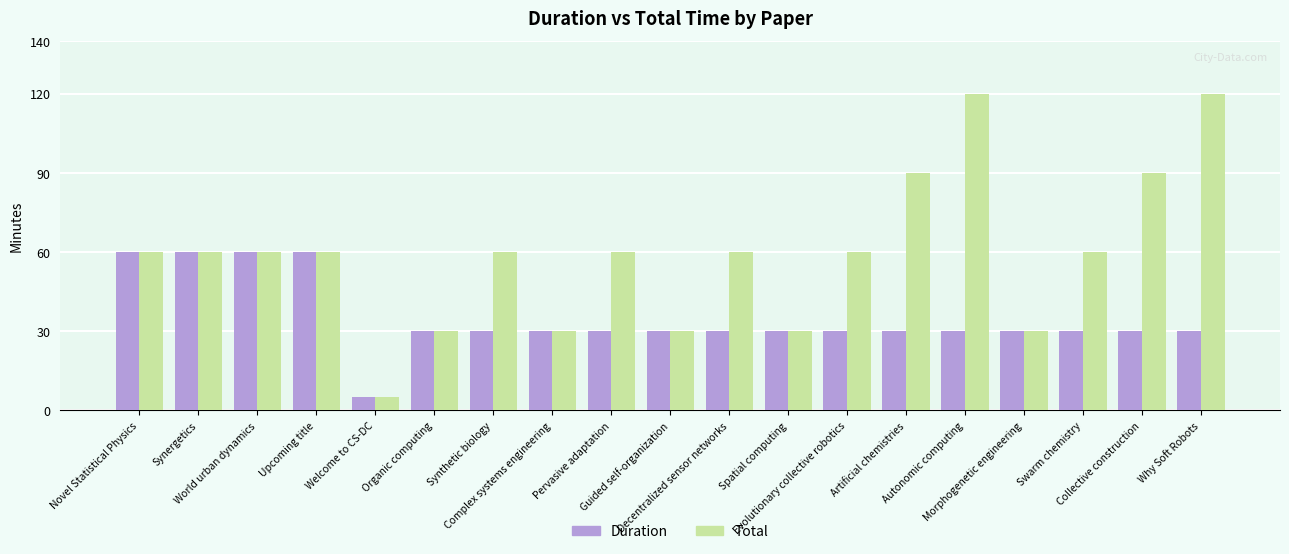

Is it true that Duration equals 60 at Upcoming title?

True